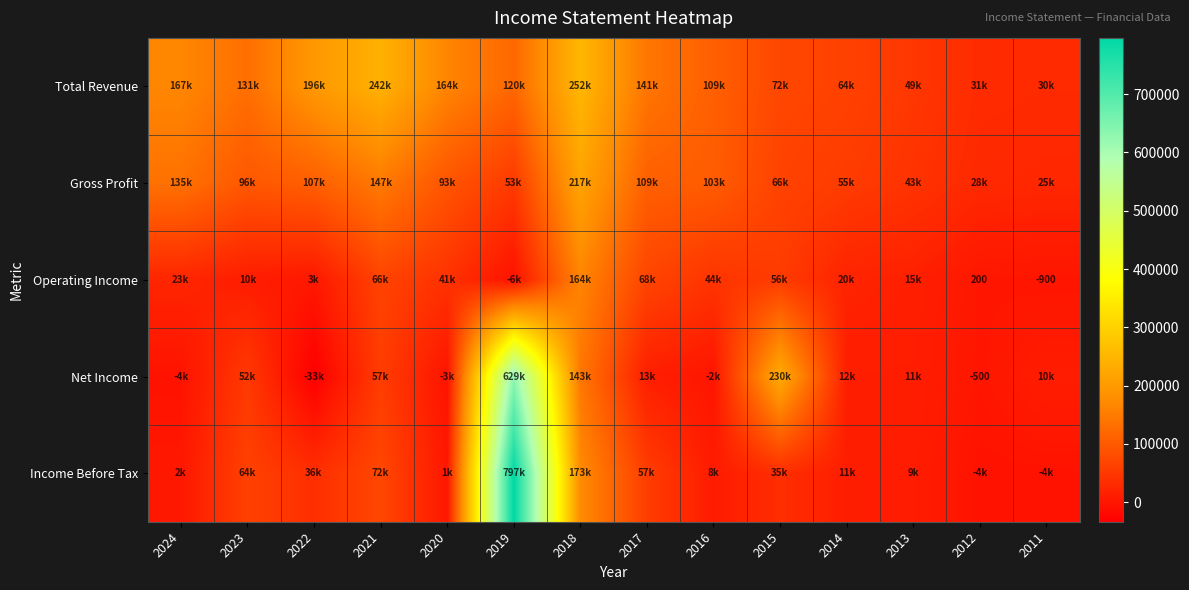

Where is Income Before Tax nearest to the value 396350?

2018